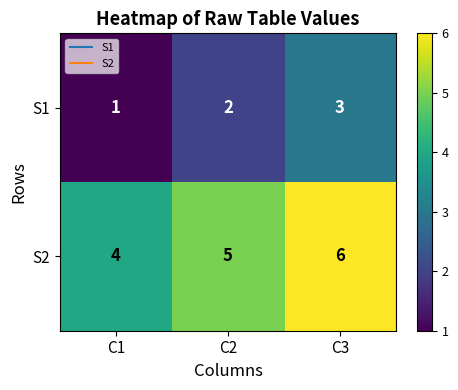

What is the sum of all S1 values?

6